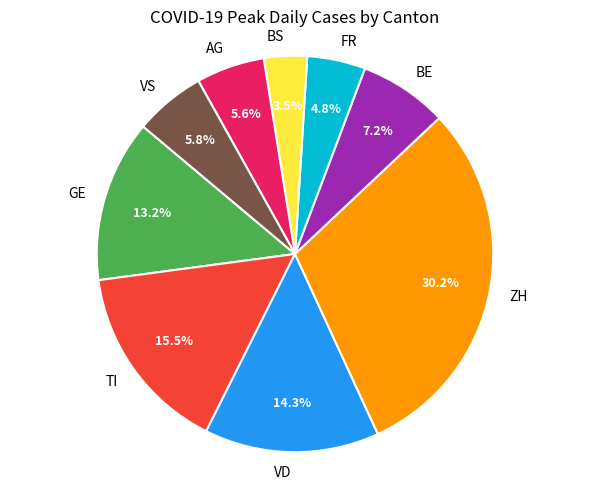

To the nearest percent, what is the difference between the largest and smallest slice percentages?

27%